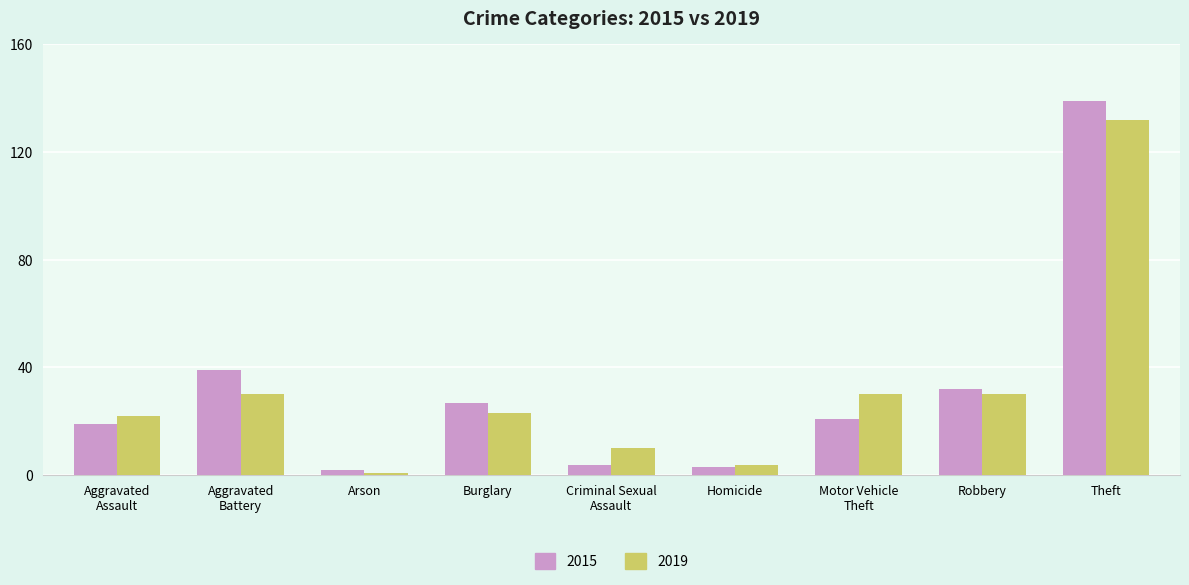

What is the label of the 9th bar from the left?

Theft